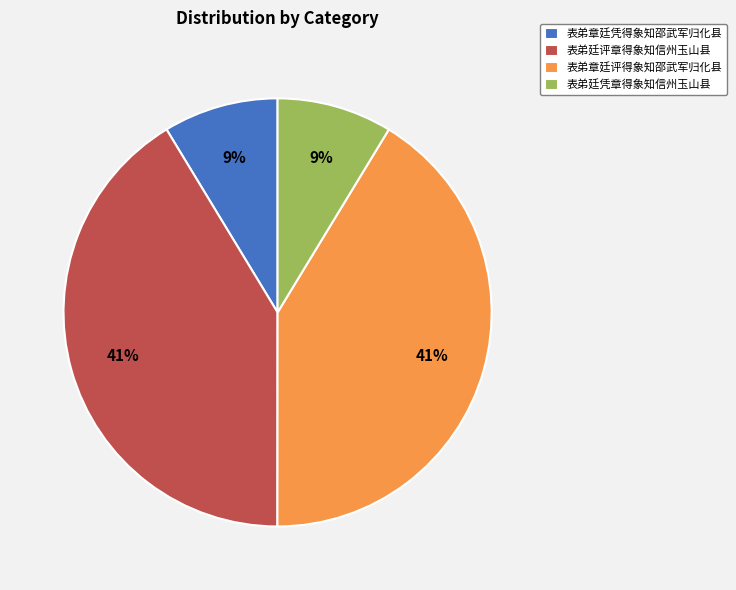

To the nearest percent, what percentage of the pie is 表弟廷凭章得象知信州玉山县?

9%